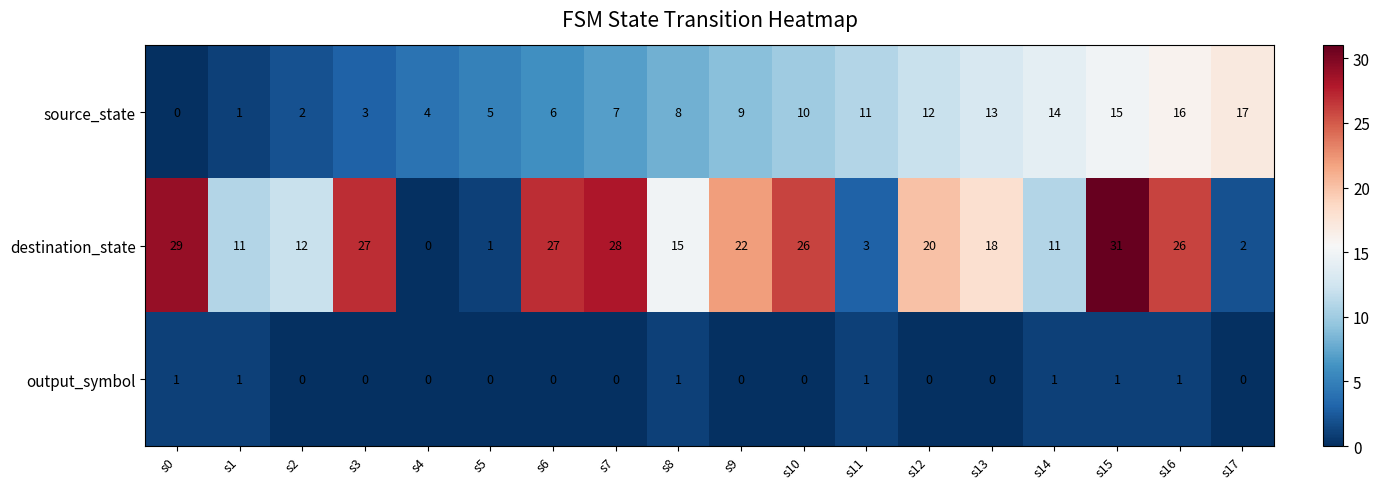

What is the approximate value of source_state at s3, to the nearest 5?

5